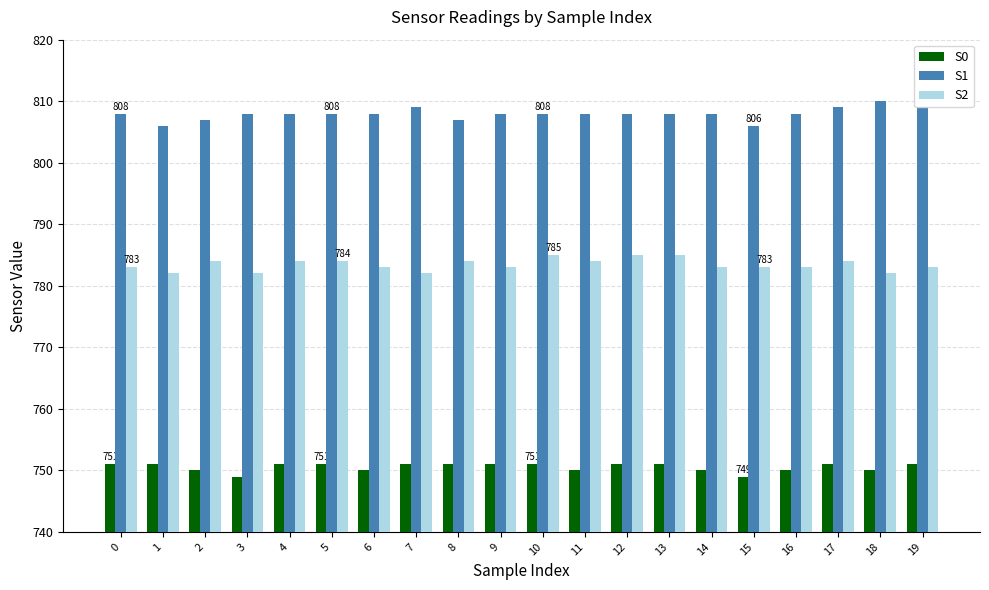

What is the minimum value shown in the chart?

749